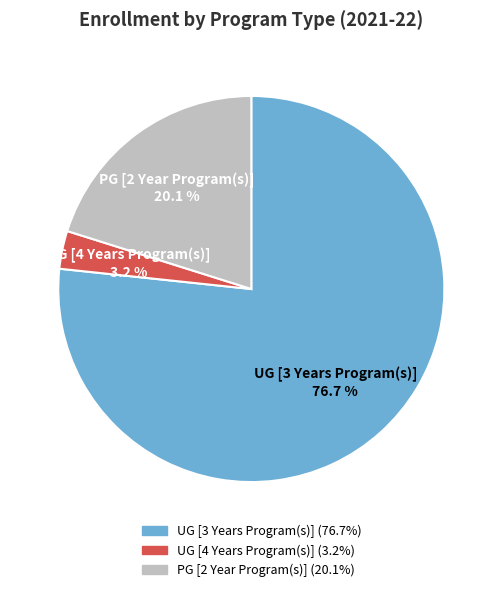

To the nearest percent, what is the difference between the largest and smallest slice percentages?

74%